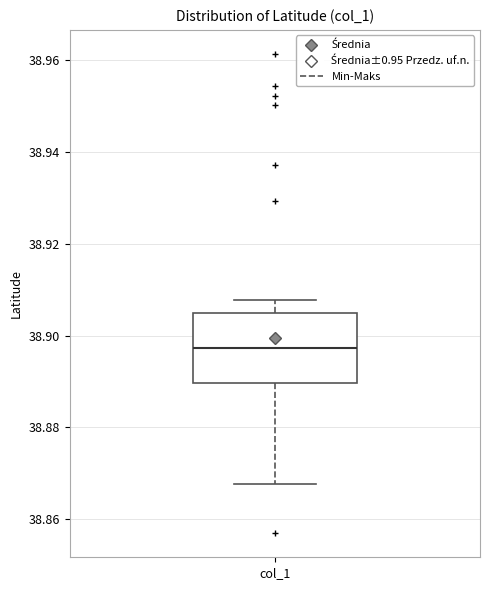

Transcribe this box plot: give where the median line is, the range the box spans, and where the two whiskers end, as read against the y-axis. The values are not printed on the chart, so give them approximately, as read against the axis.

median 38.898, box 38.890 to 38.904, whiskers 38.868 to 38.908